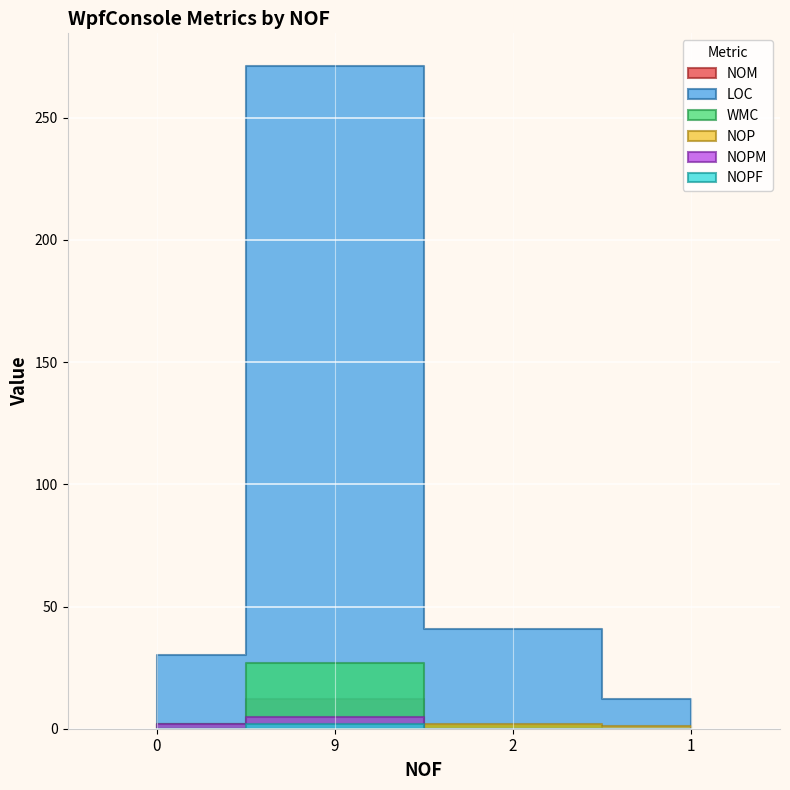

What is the label of the 4th point from the left?

1